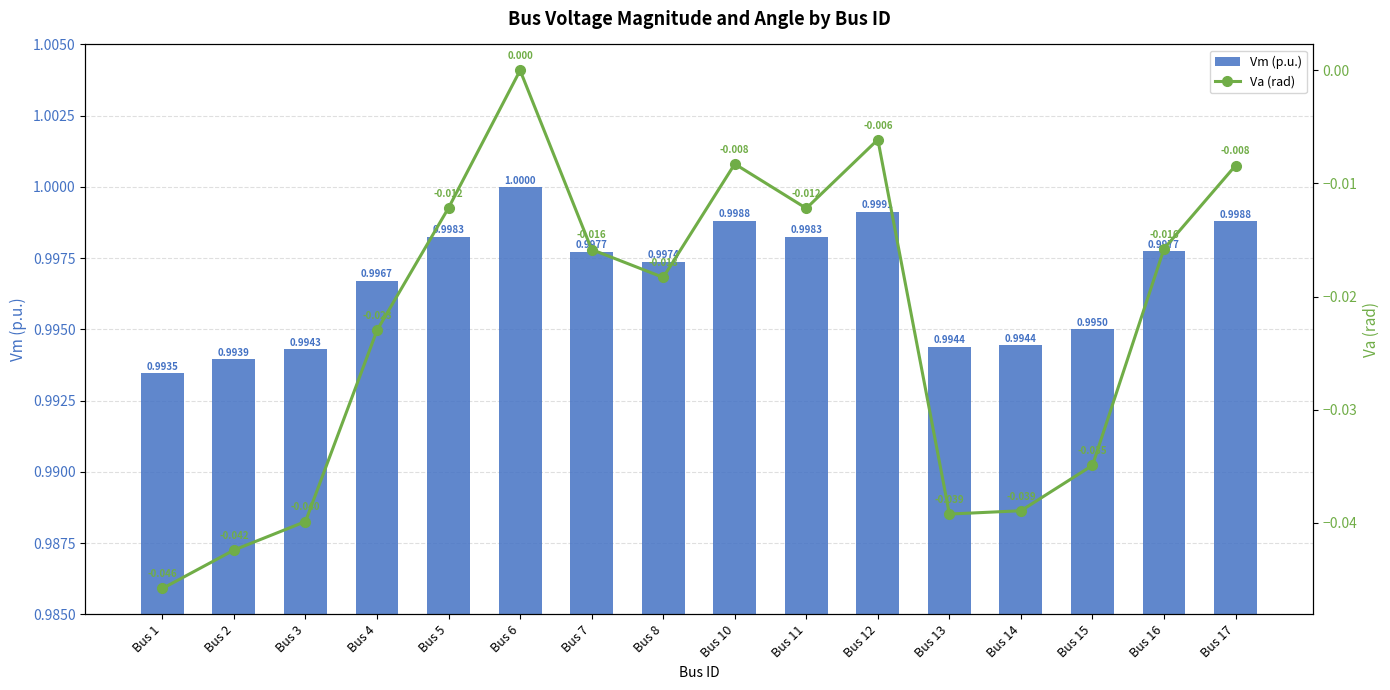

What is the value of the Vm (p.u.) bar at the 8th from the left?

1.0